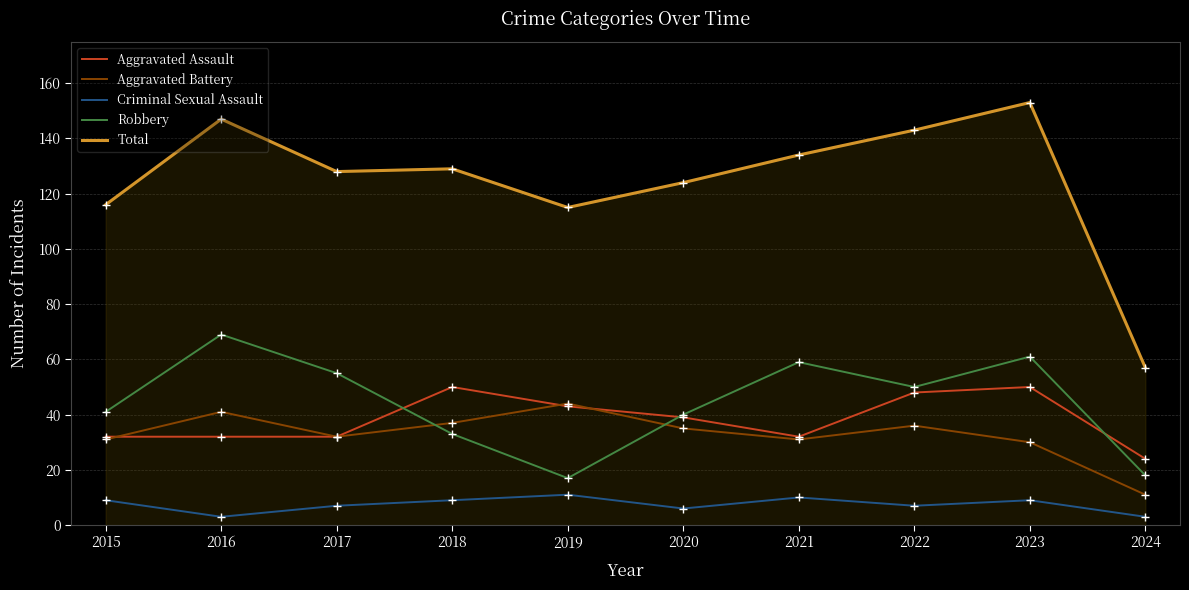

Reading right to left, transcribe all the data shown in this chart.

Aggravated Assault: 2024=24	2023=50	2022=48	2021=32	2020=39	2019=43	2018=50	2017=32	2016=32	2015=32
Aggravated Battery: 2024=11	2023=30	2022=36	2021=31	2020=35	2019=44	2018=37	2017=32	2016=41	2015=31
Criminal Sexual Assault: 2024=3	2023=9	2022=7	2021=10	2020=6	2019=11	2018=9	2017=7	2016=3	2015=9
Robbery: 2024=18	2023=61	2022=50	2021=59	2020=40	2019=17	2018=33	2017=55	2016=69	2015=41
Total: 2024=57	2023=153	2022=143	2021=134	2020=124	2019=115	2018=129	2017=128	2016=147	2015=116